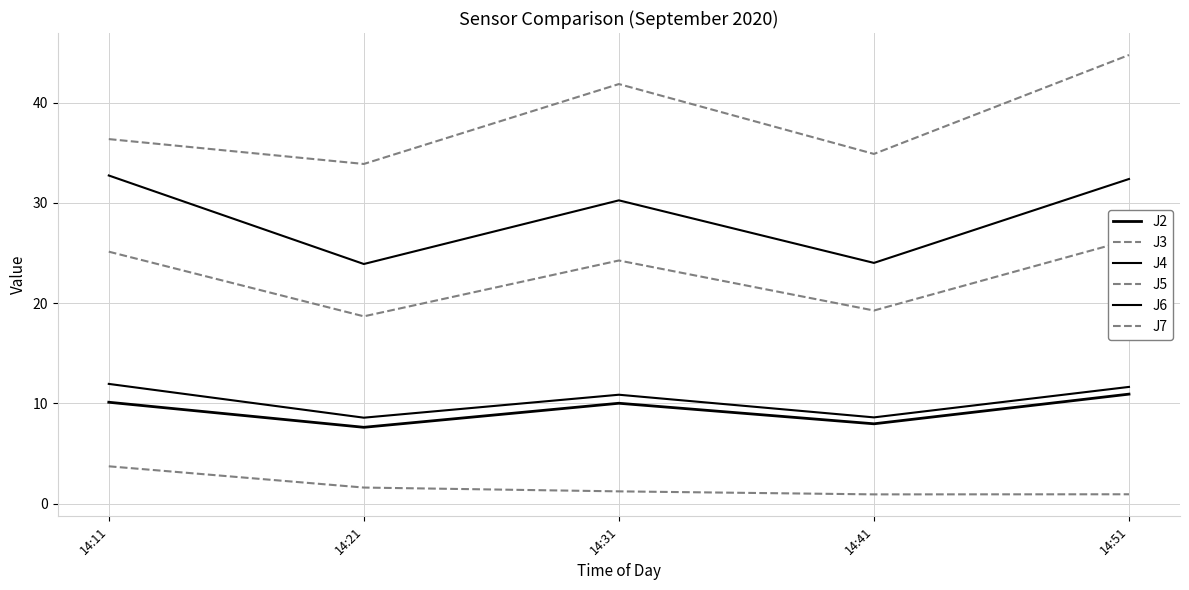

How many values in the J5 series exceed 24?

3